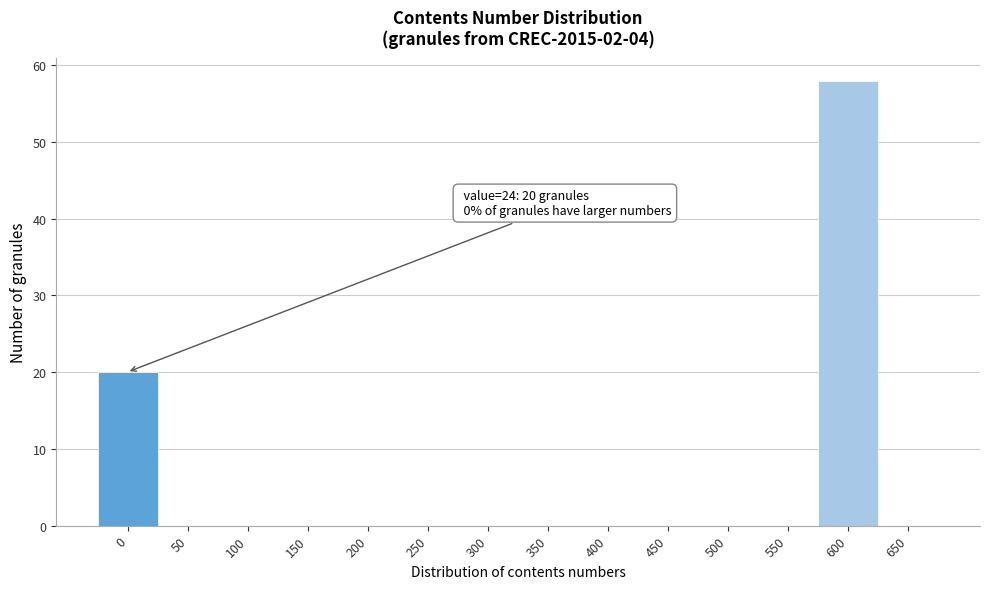

Reading left to right, what are all the values shown in this chart?

0=20	50=0	100=0	150=0	200=0	250=0	300=0	350=0	400=0	450=0	500=0	550=0	600=58	650=0